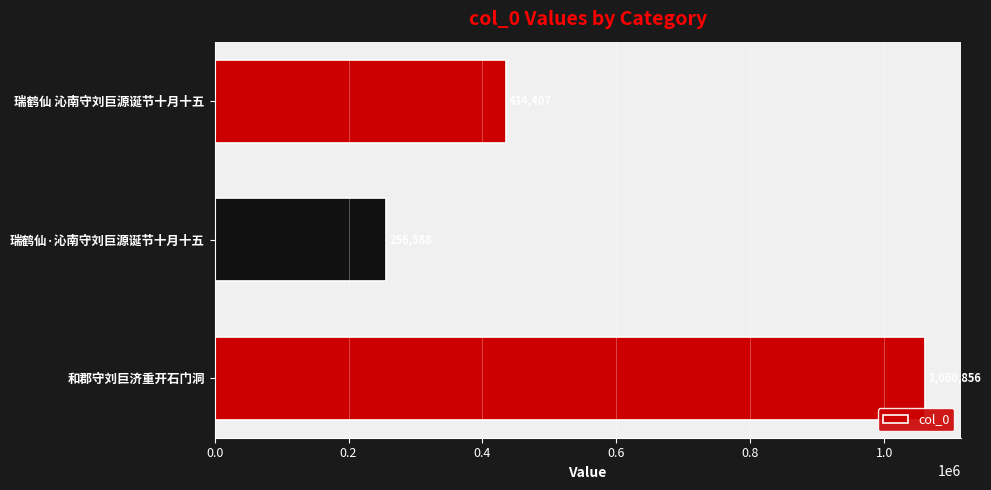

True or false: the data shows 1481328 at 和郡守刘巨济重开石门洞.

False